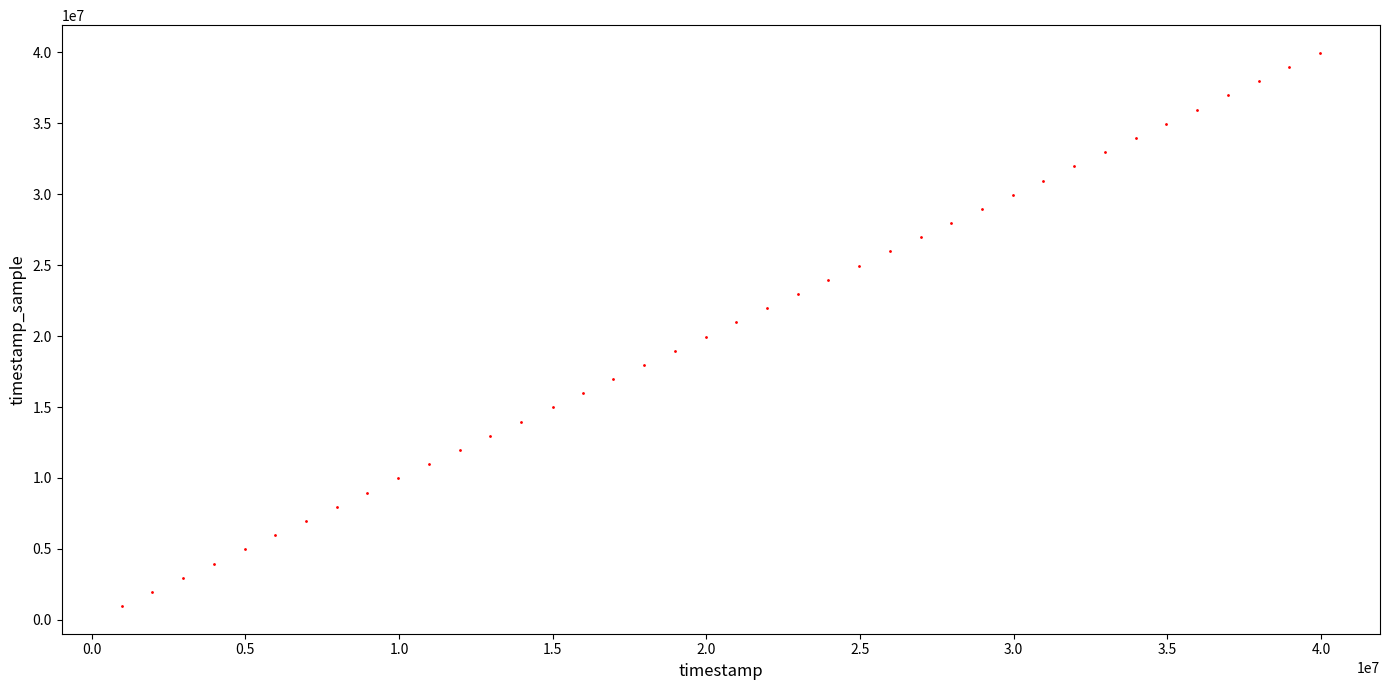

What is the range of Y values (max minus min)?

39000000